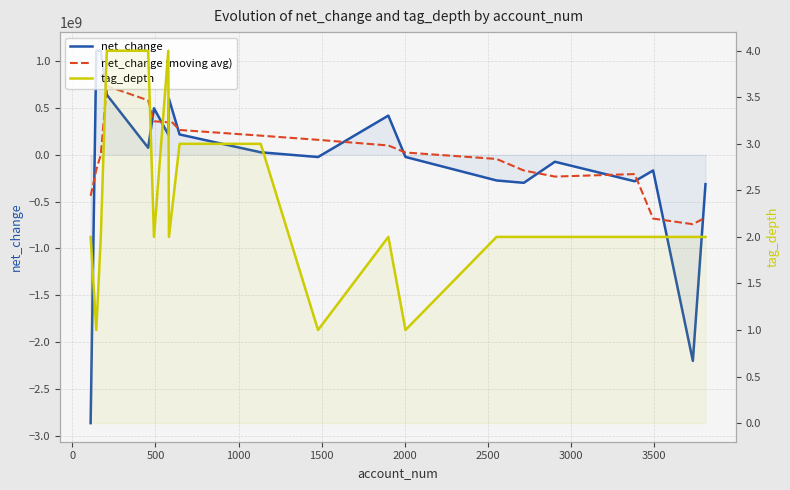

After their last crossing, which series has the higher values: net_change or tag_depth?

tag_depth